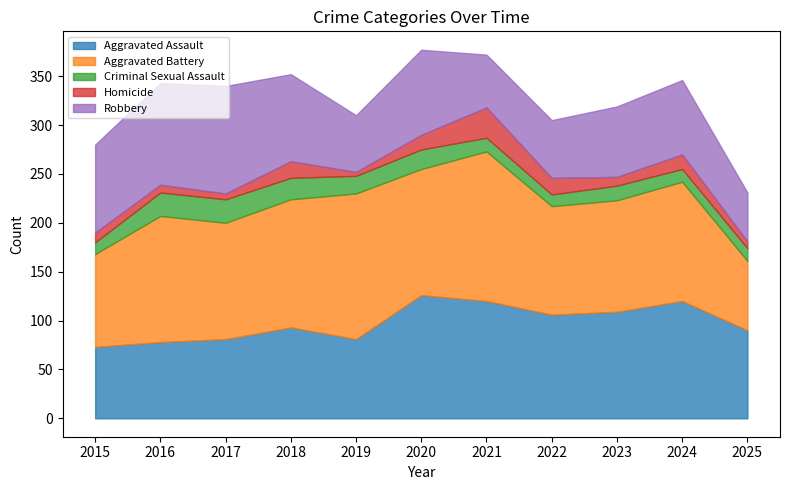

True or false: Criminal Sexual Assault and Aggravated Battery cross at least once.

False